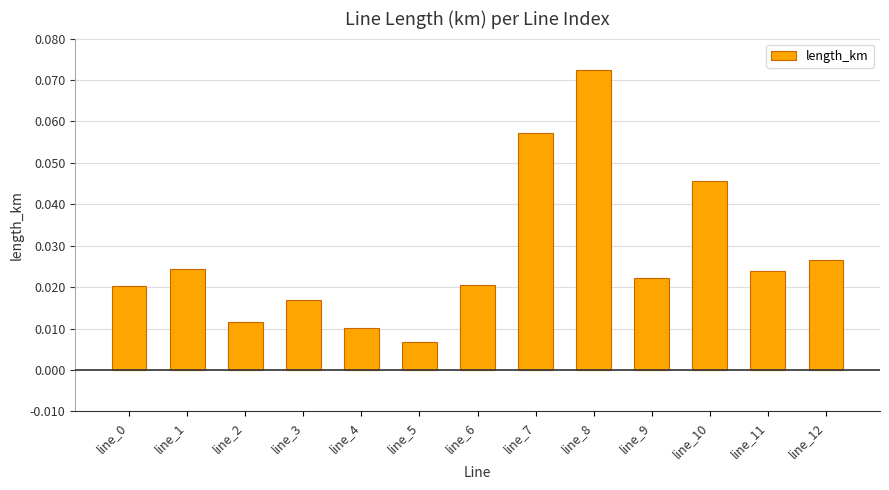

What is the sum of all values?

0.4